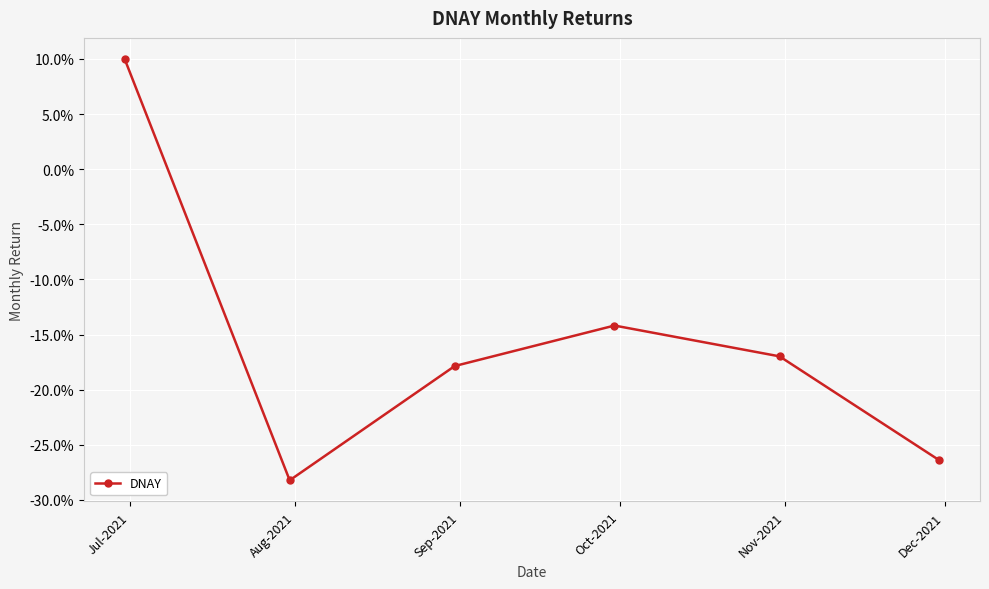

Is this an area chart (filled region under the line)?

No